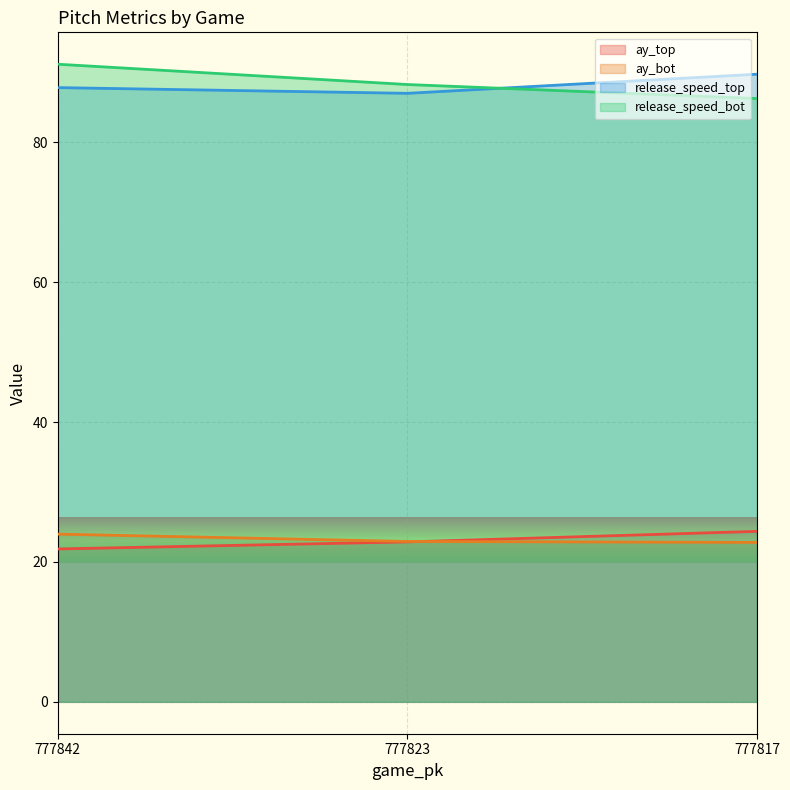

How many values in the ay_top series exceed 22?

2